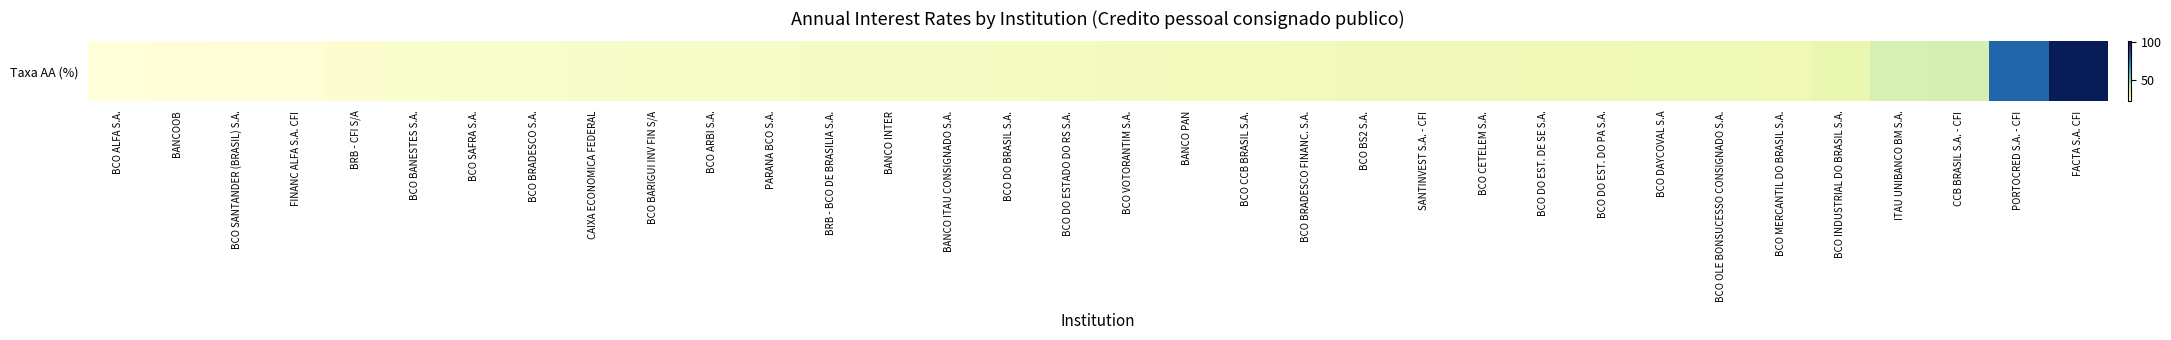

Is it true that the value at CAIXA ECONOMICA FEDERAL is 26.0?

True